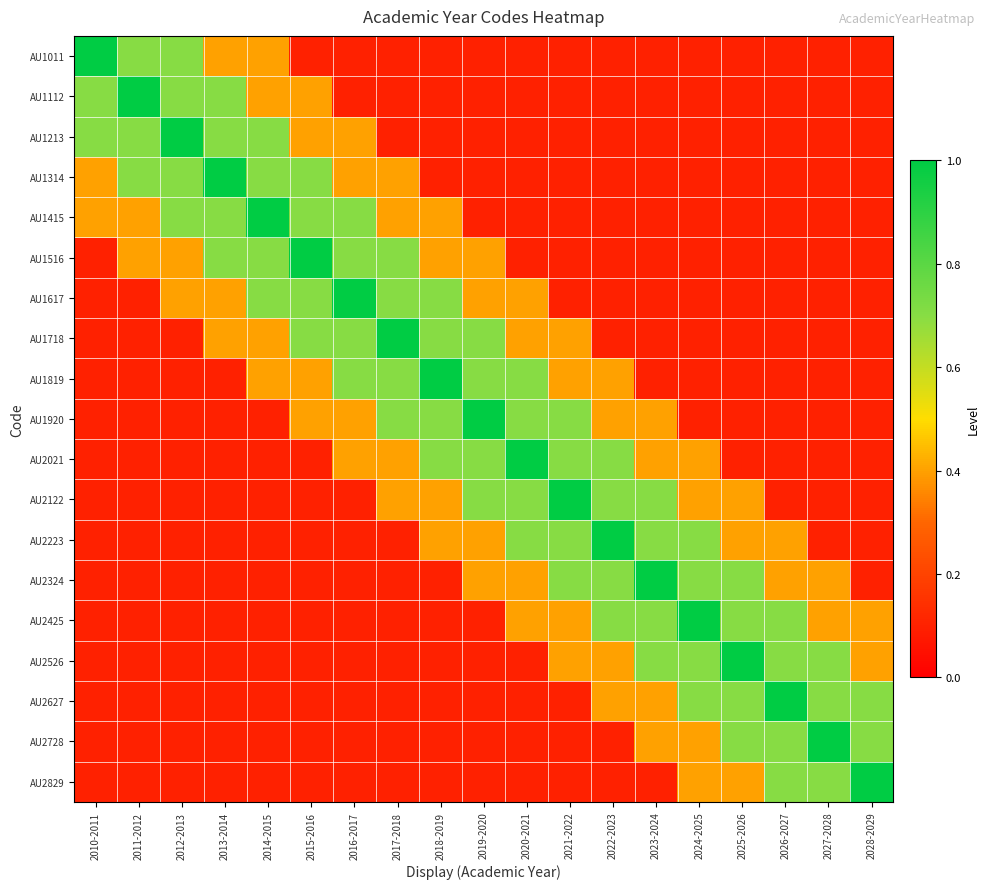

Between 2011-2012 and 2018-2019, which is larger?

2011-2012